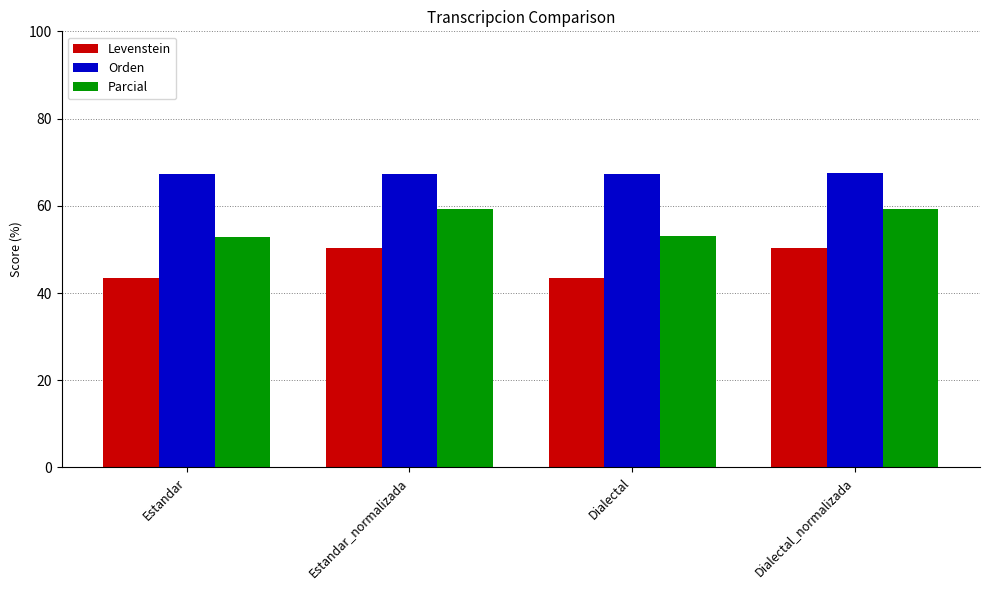

What is the label of the 3rd bar from the right?

Estandar_normalizada